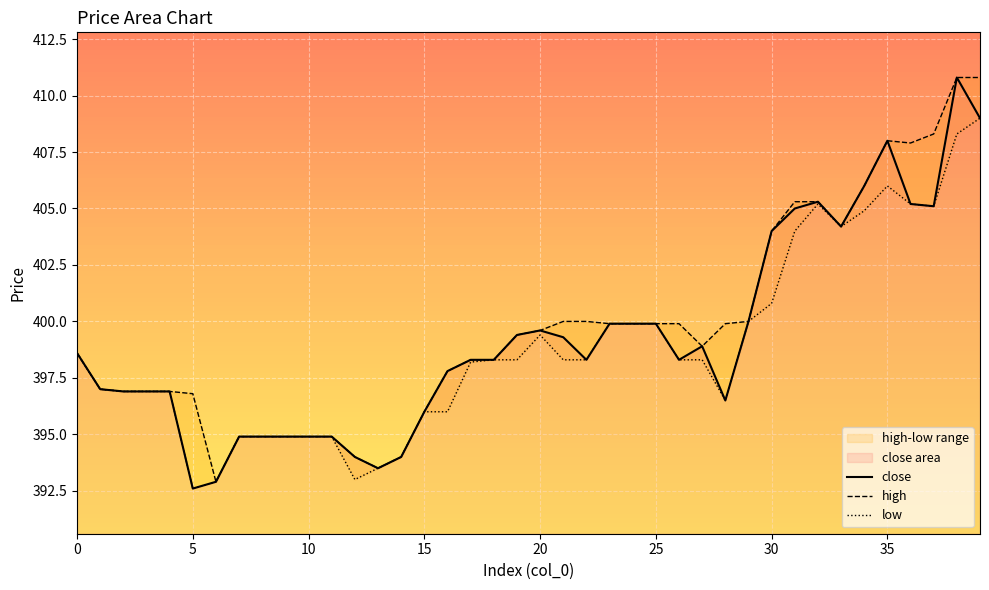

True or false: close has a value of 665.0 at 35.

False